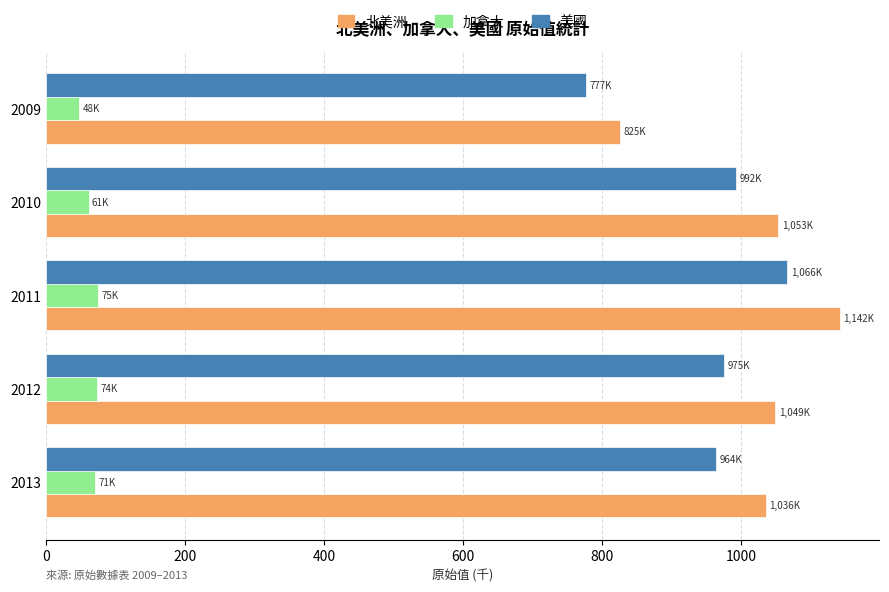

At which category is the sum across all series the highest?

2011